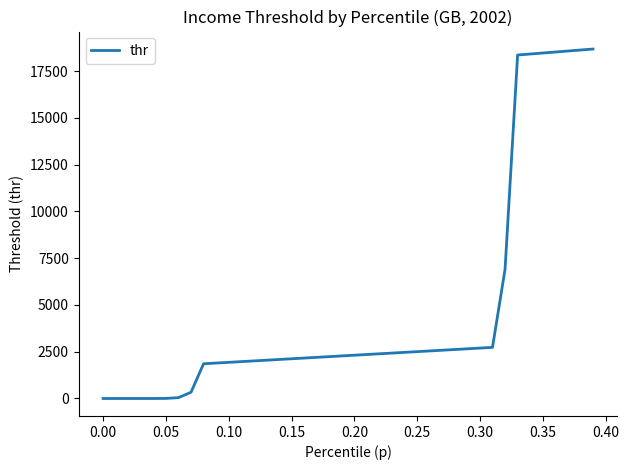

What is the greatest value displayed?

18688.2